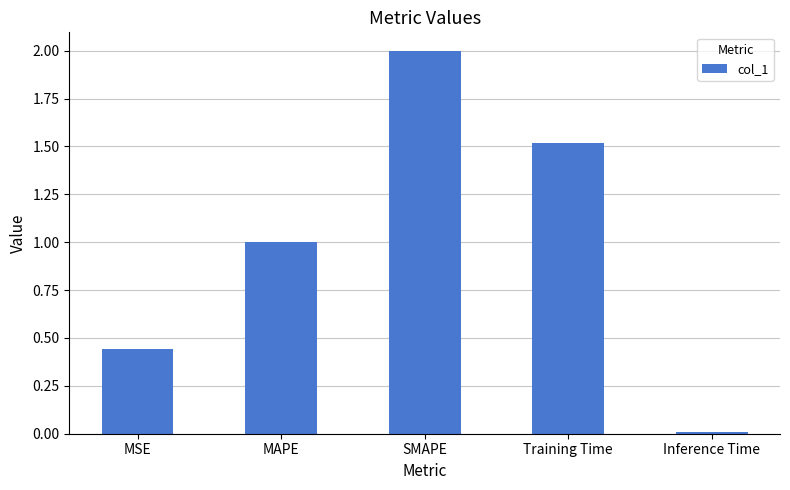

Where is the data nearest to the value 1?

MAPE